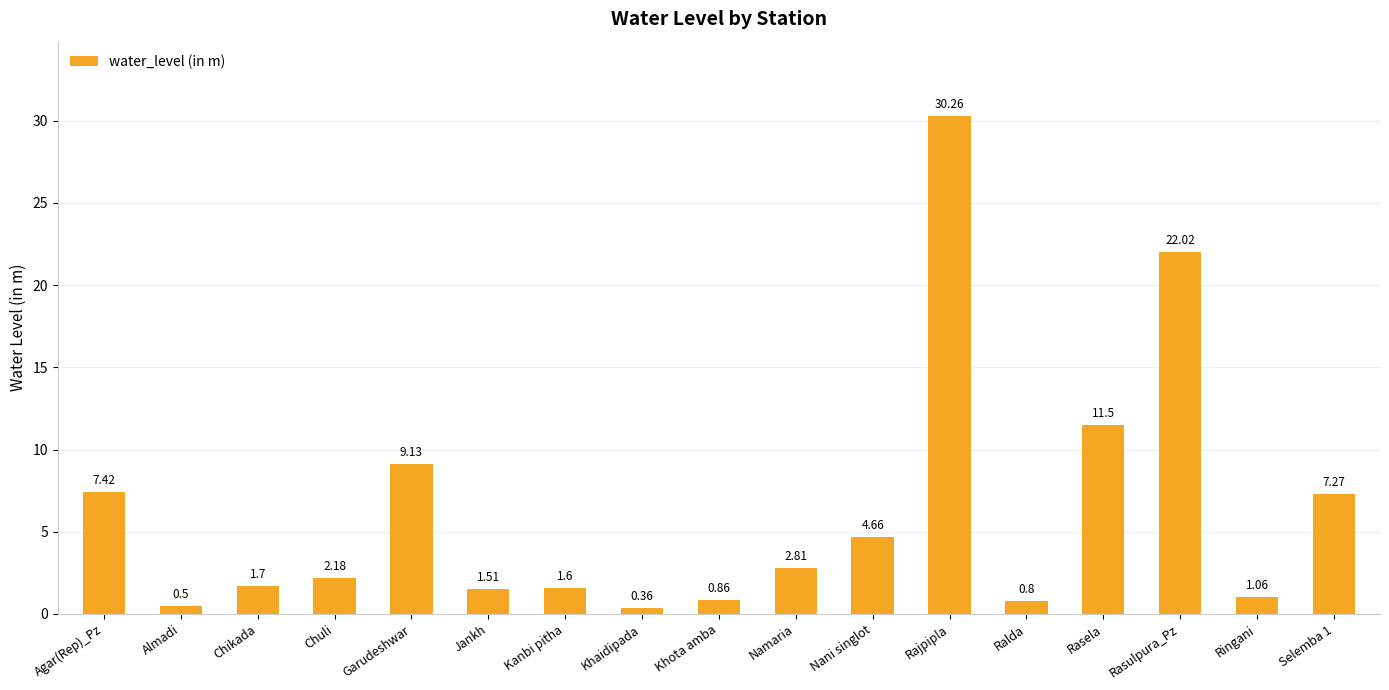

The value at Selemba 1 is 1.8. True or false?

False